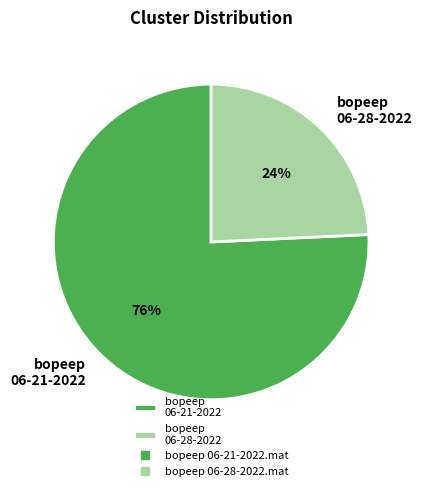

Which has a higher value, bopeep 06-21-2022 or bopeep 06-28-2022?

bopeep 06-21-2022